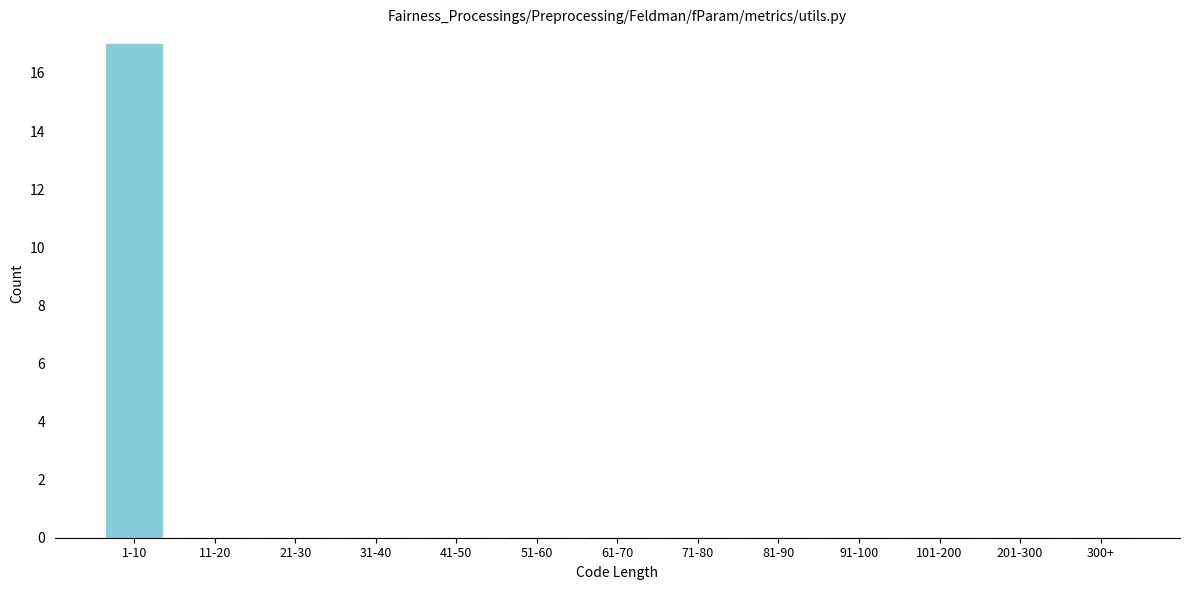

Reading left to right, extract all data points from this chart.

1-10=17	11-20=0	21-30=0	31-40=0	41-50=0	51-60=0	61-70=0	71-80=0	81-90=0	91-100=0	101-200=0	201-300=0	300+=0